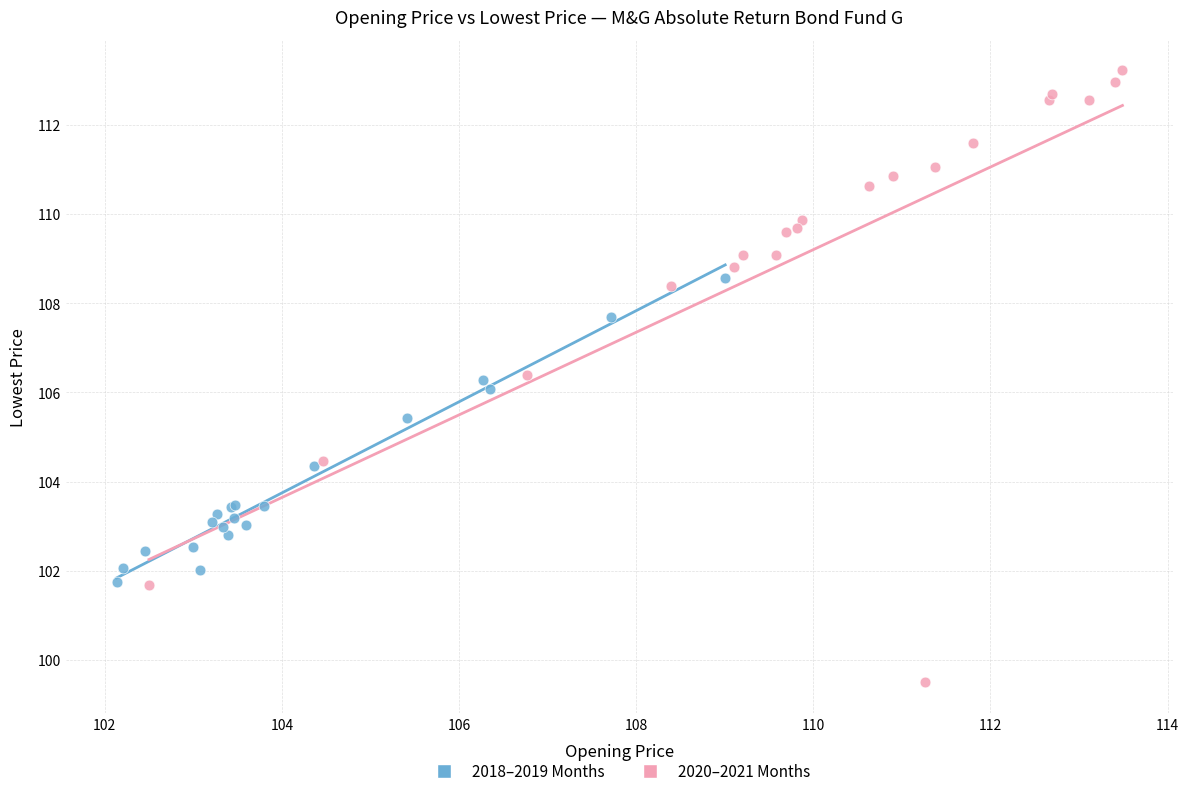

Which series has the widest spread of Y values?

2020–2021 Months